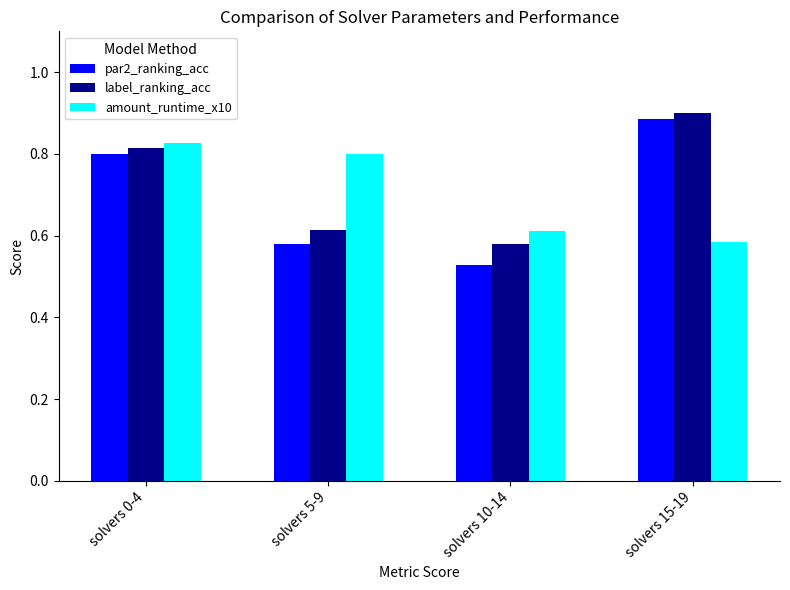

Count the label_ranking_acc values in the range 0 to 1.

4